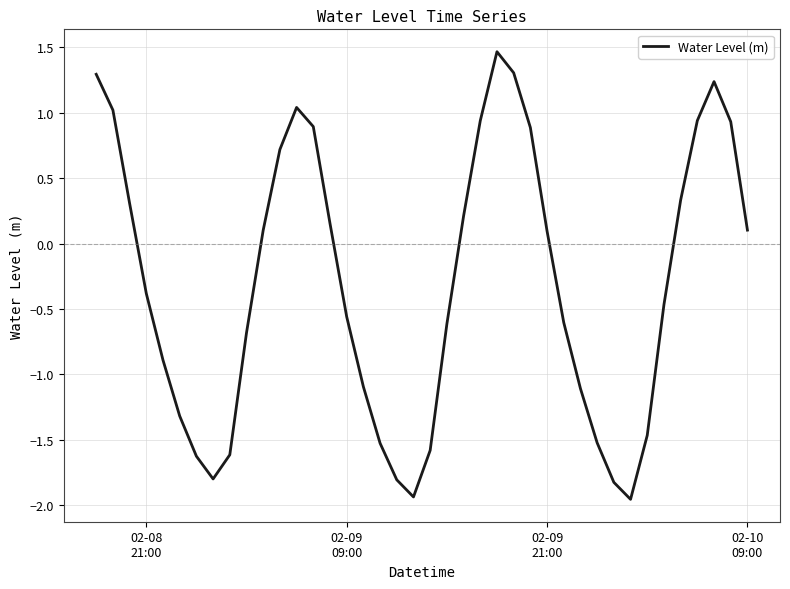

What is the greatest value displayed?

1.5